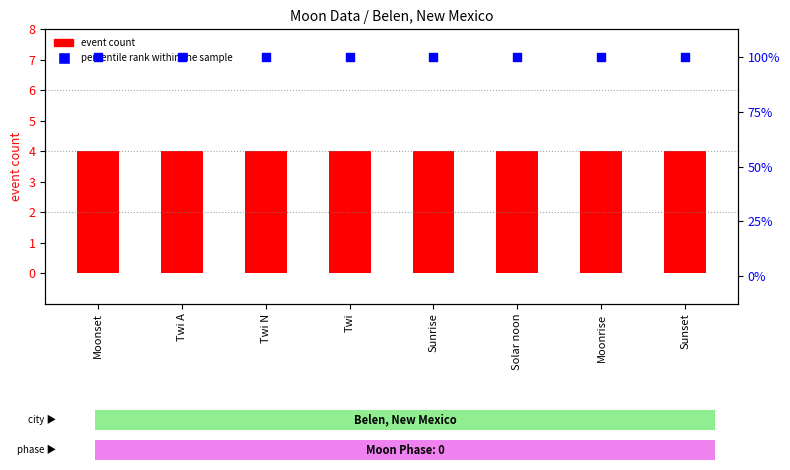

At how many categories does at least one series exceed 45?

8